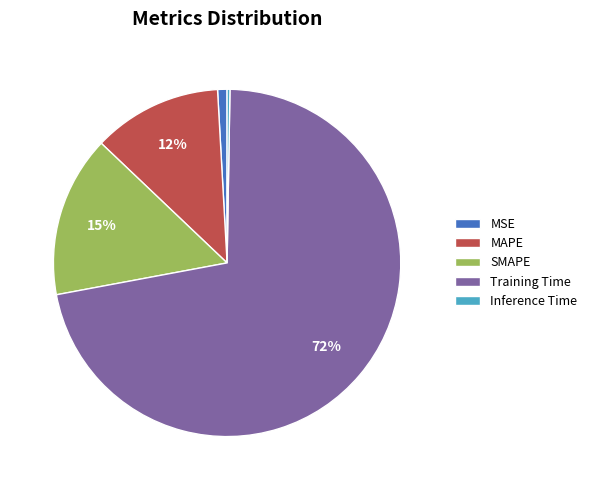

Does any single category account for the majority?

Yes